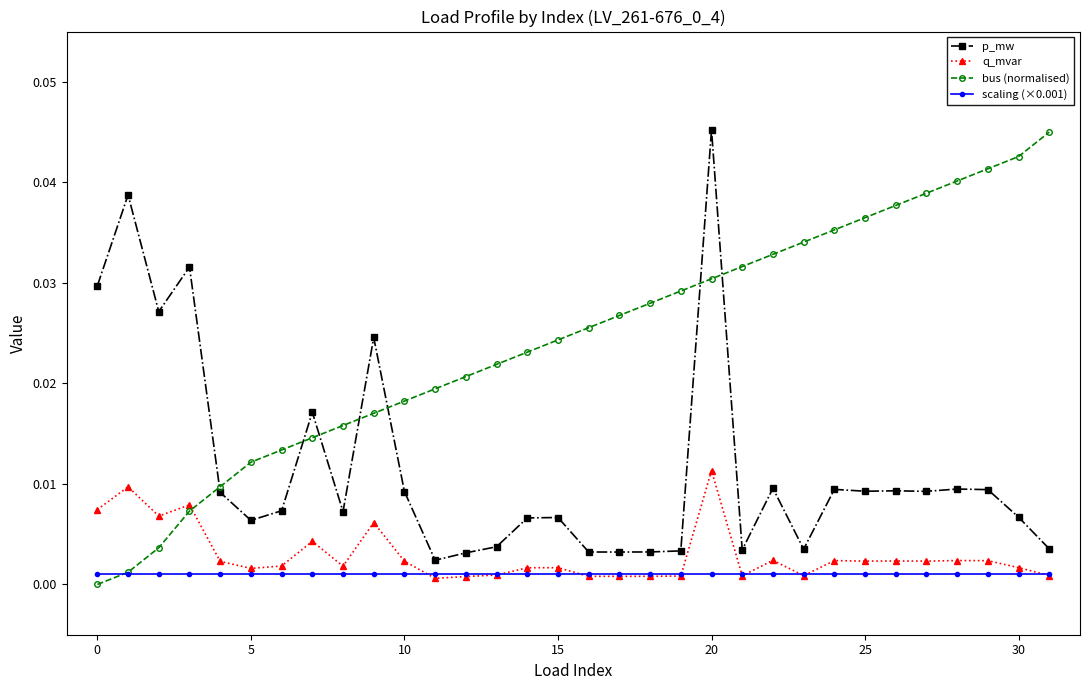

Which series has the largest total across all categories?

bus (normalised)